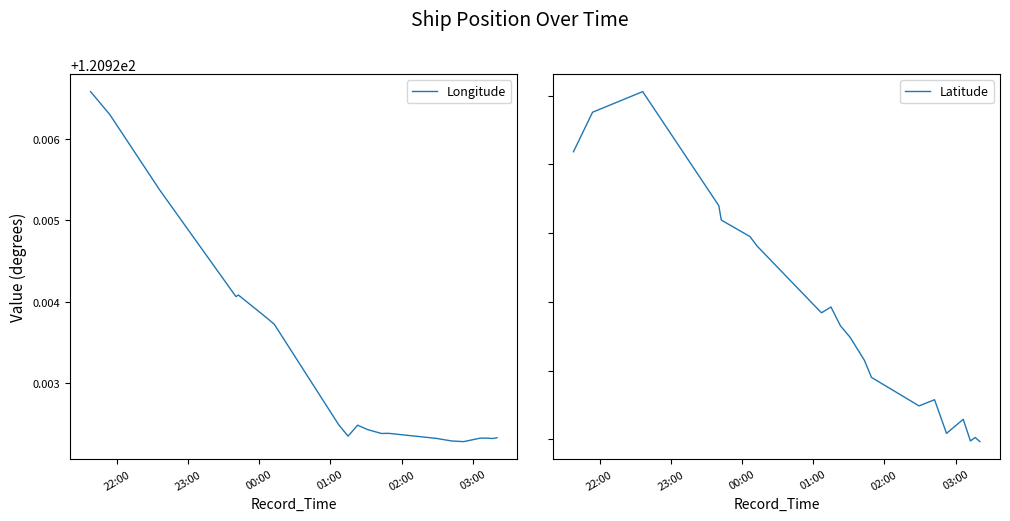

True or false: Longitude and Latitude cross at least once.

False